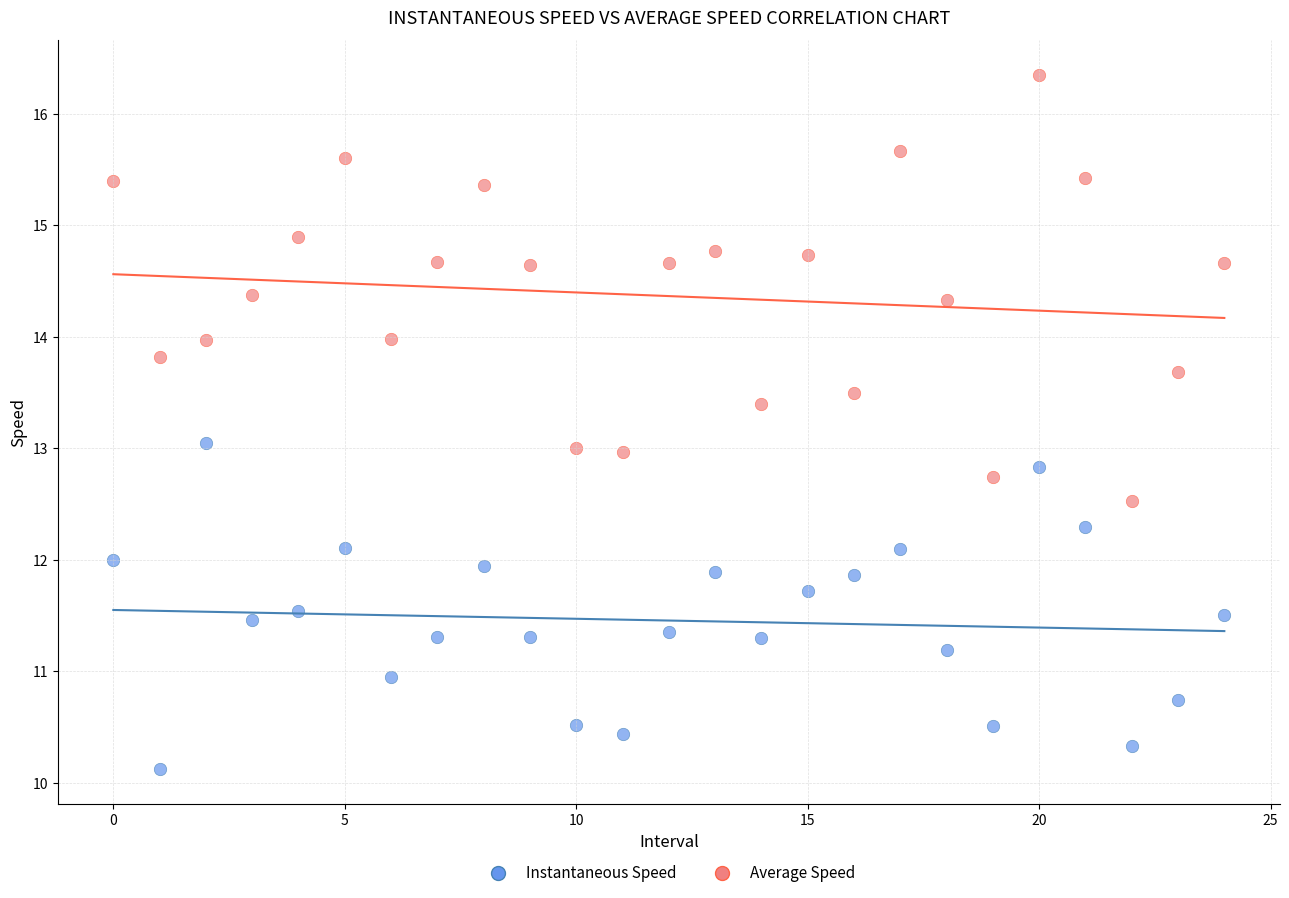

Which series reaches the minimum Y coordinate?

Instantaneous Speed